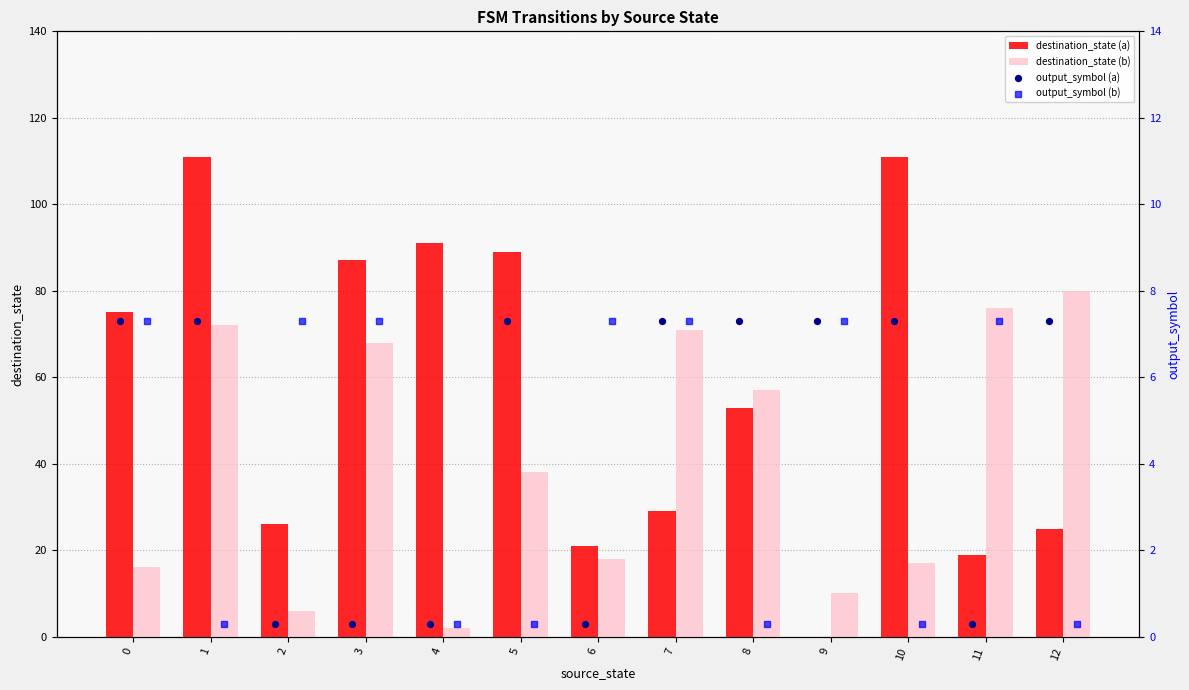

Which series contains the highest Y value?

destination_state (a)